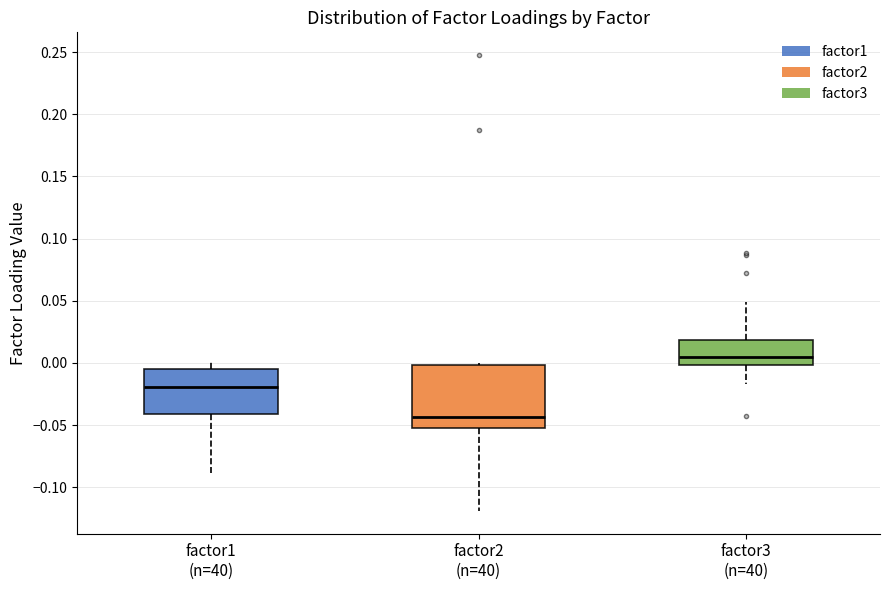

Reading left to right, transcribe this box plot: for each box, give where its median line is, the range the box spans, and where its two whiskers end, as read against the y-axis. The values are not printed on the chart, so give them approximately, as read against the axis.

factor1 (n=40): median -0.020, box -0.040 to -0.005, whiskers -0.090 to 0.000
factor2 (n=40): median -0.045, box -0.050 to 0.000, whiskers -0.120 to 0.000
factor3 (n=40): median 0.005, box 0.000 to 0.020, whiskers -0.015 to 0.050